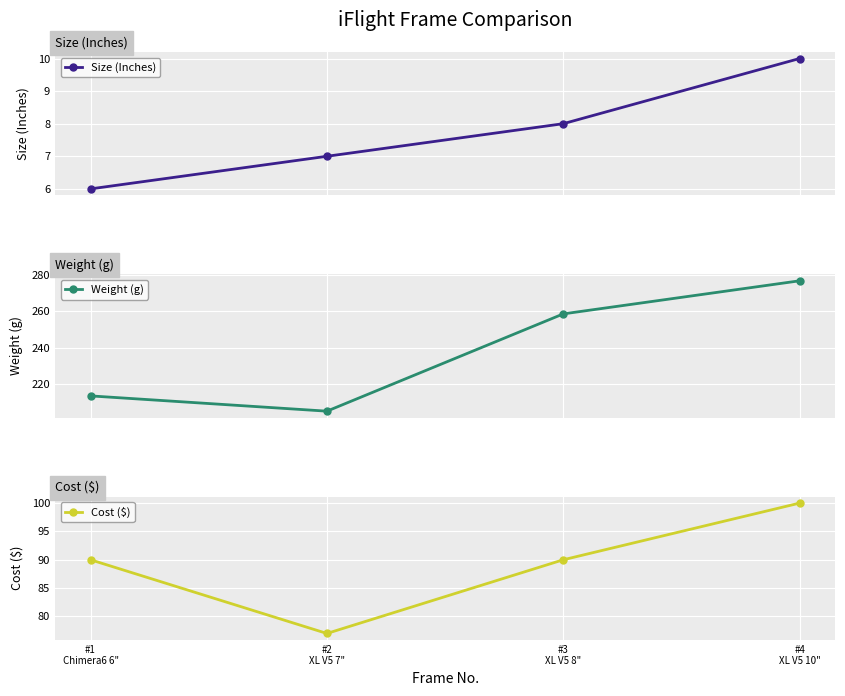

Is it true that Weight (g) equals 350.6 at #1
Chimera6 6"?

False